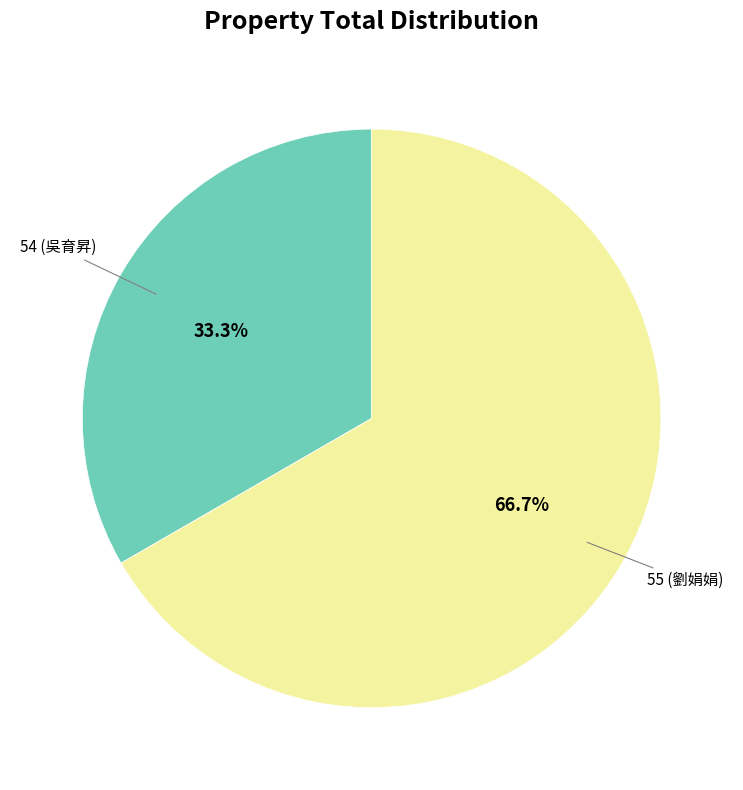

Does any single category account for the majority?

Yes